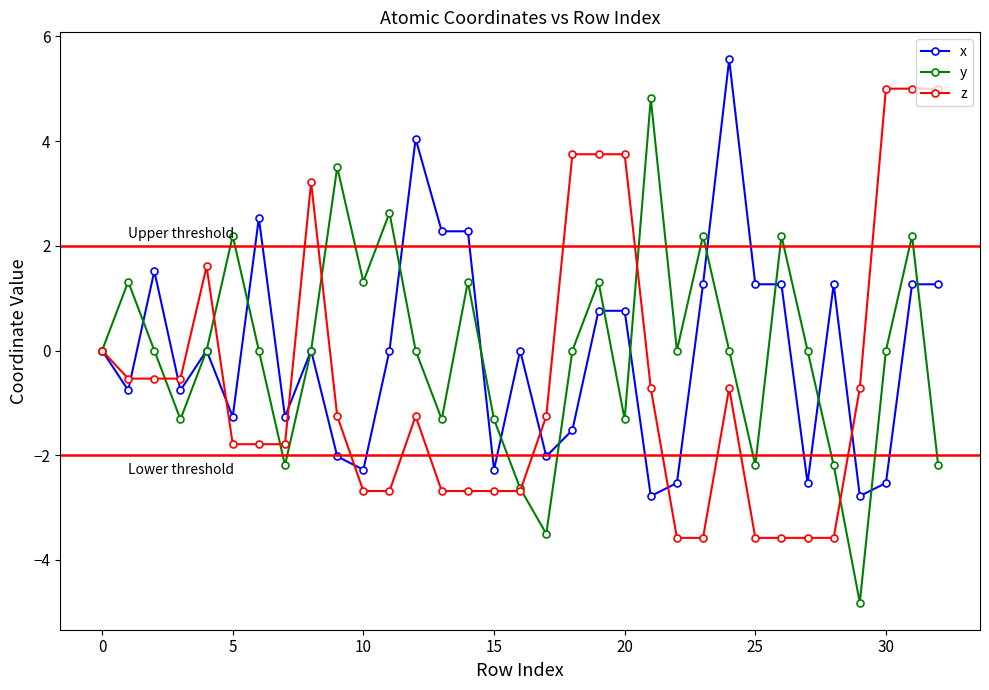

Which series has the widest spread of values?

y